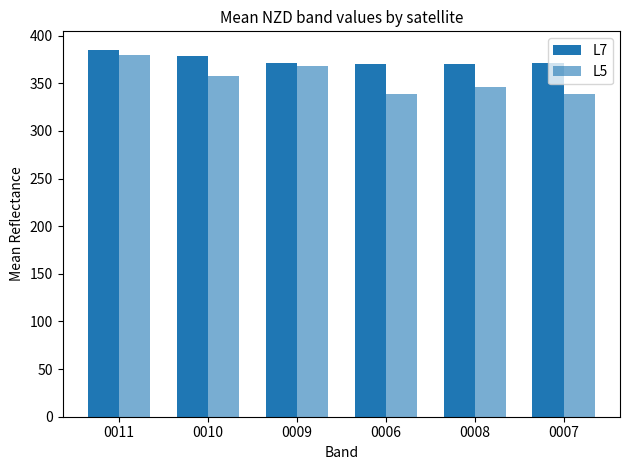

List the series in order of their peak value, highest first.

L7, L5